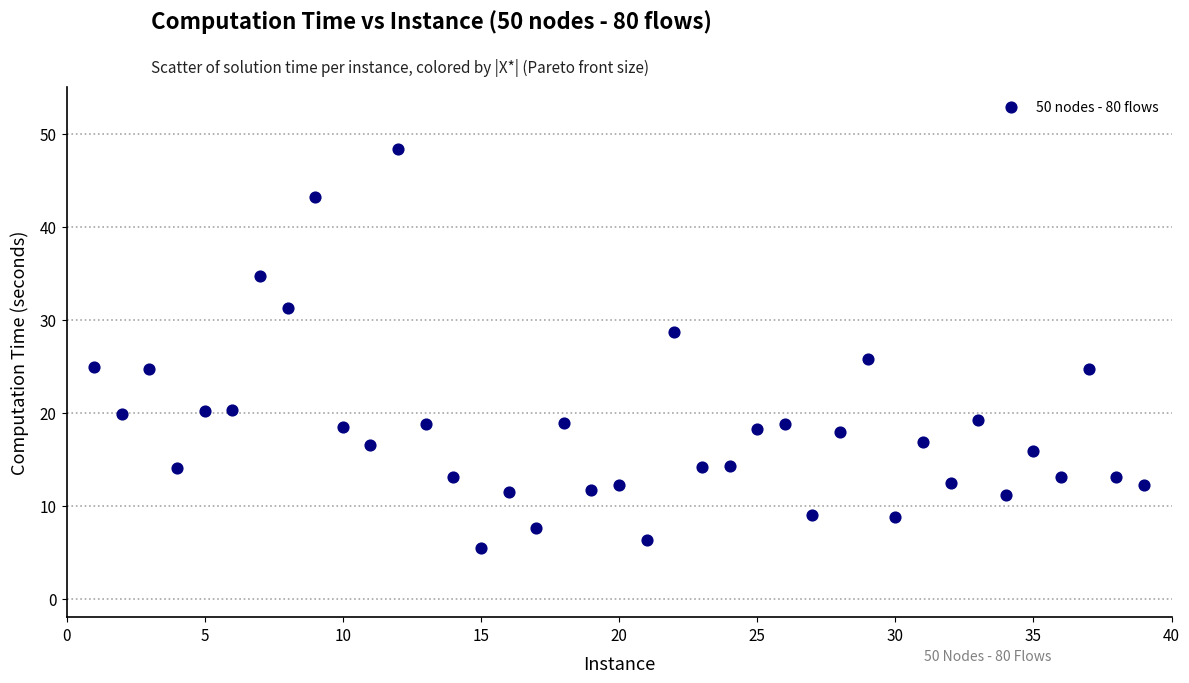

What is the range of Y values (max minus min)?

42.9